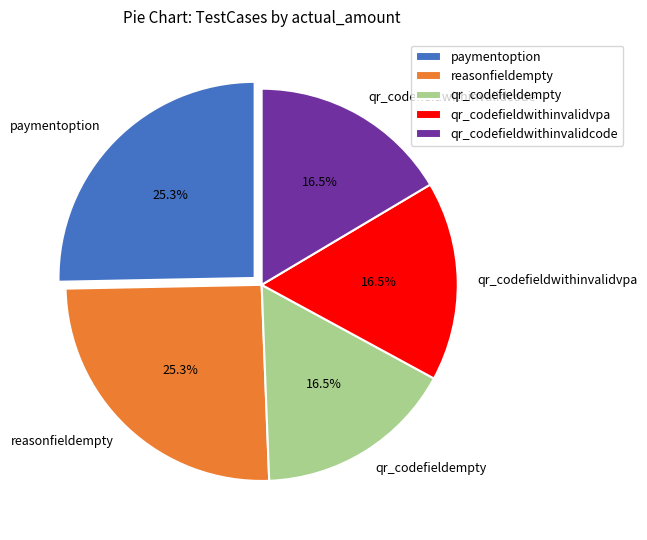

Count the number of slices in the pie.

5